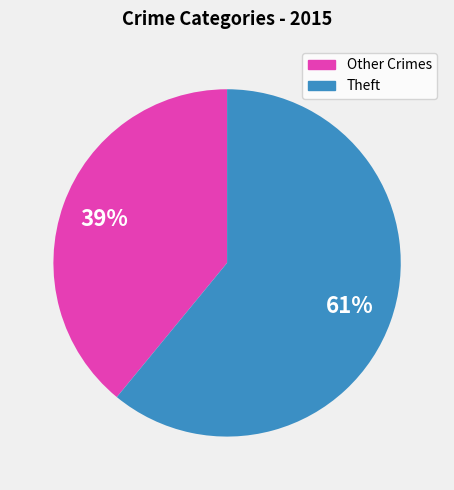

What is the smallest slice in the pie chart?

Other Crimes